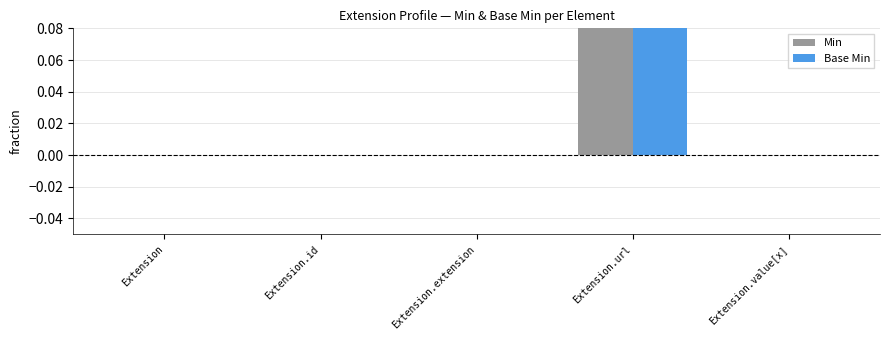

How many Min values are between 0 and 1?

5